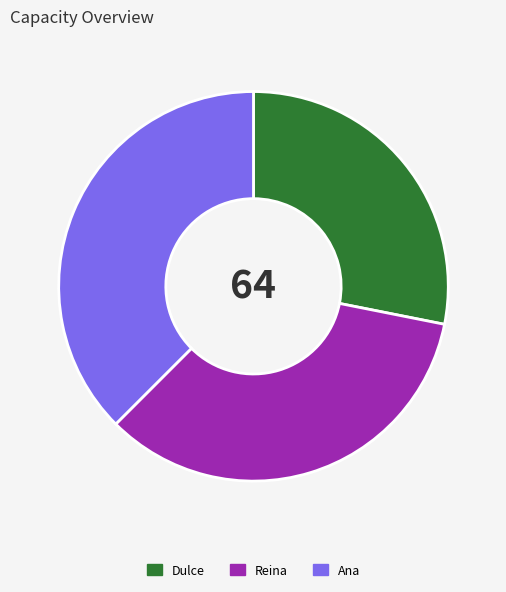

The Ana slice represents 50% of the pie. True or false?

False